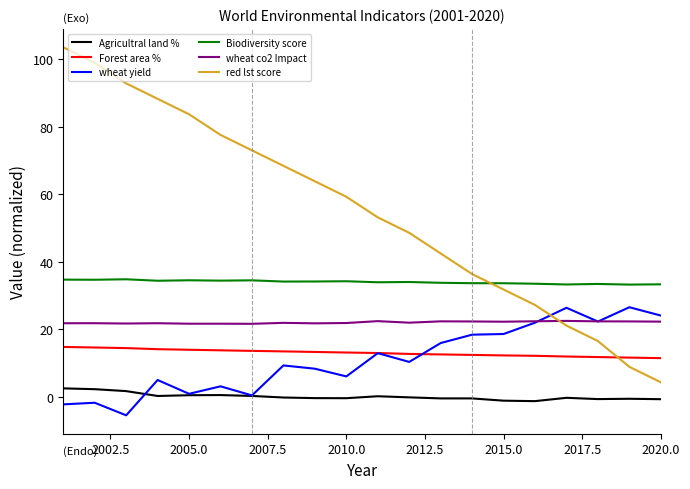

What is the greatest value displayed?

103.6